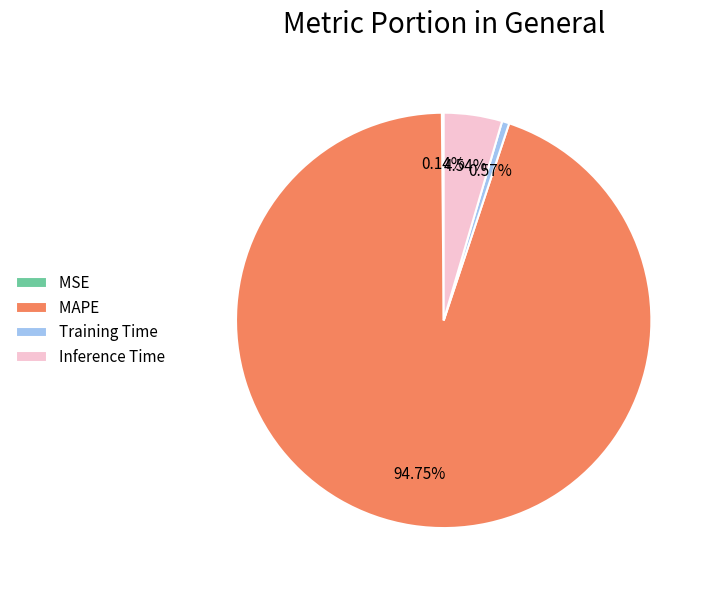

What is the majority slice?

MAPE